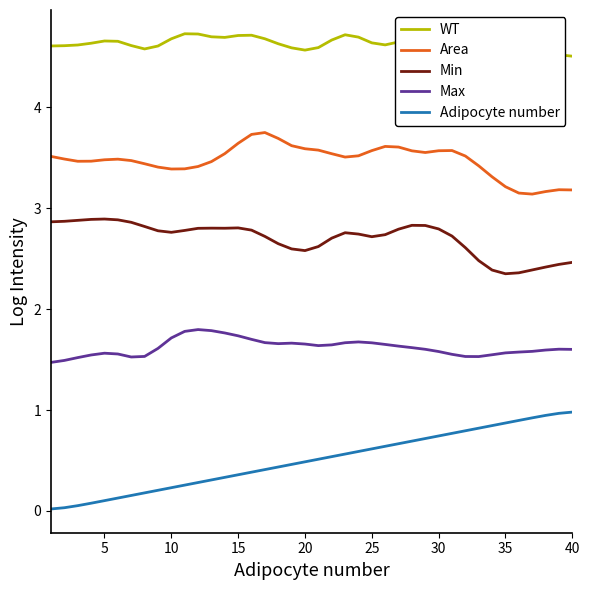

True or false: Adipocyte number and Max cross at least once.

False